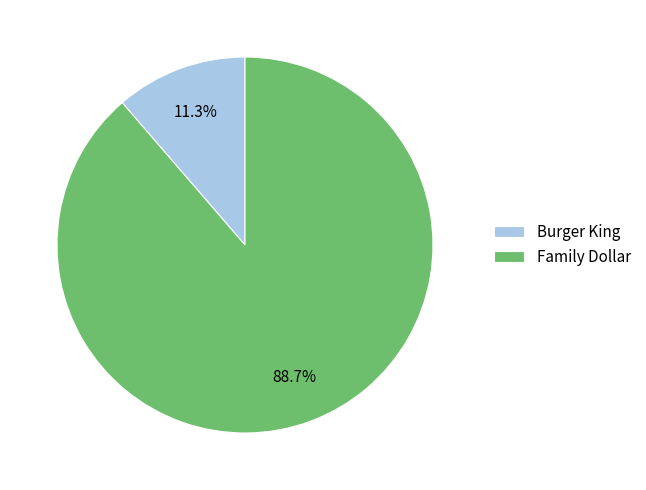

True or false: Family Dollar accounts for 75% of the total.

False